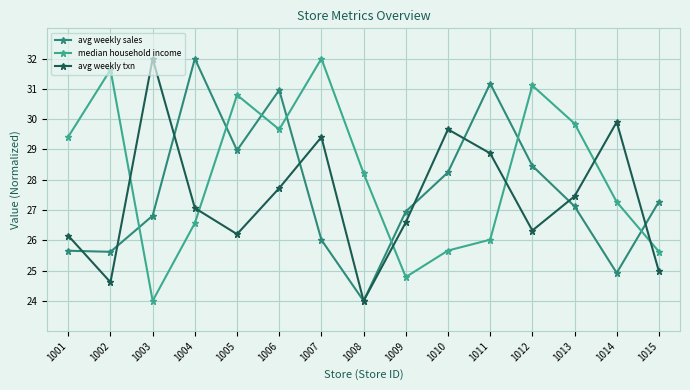

How many series are shown in this chart?

3